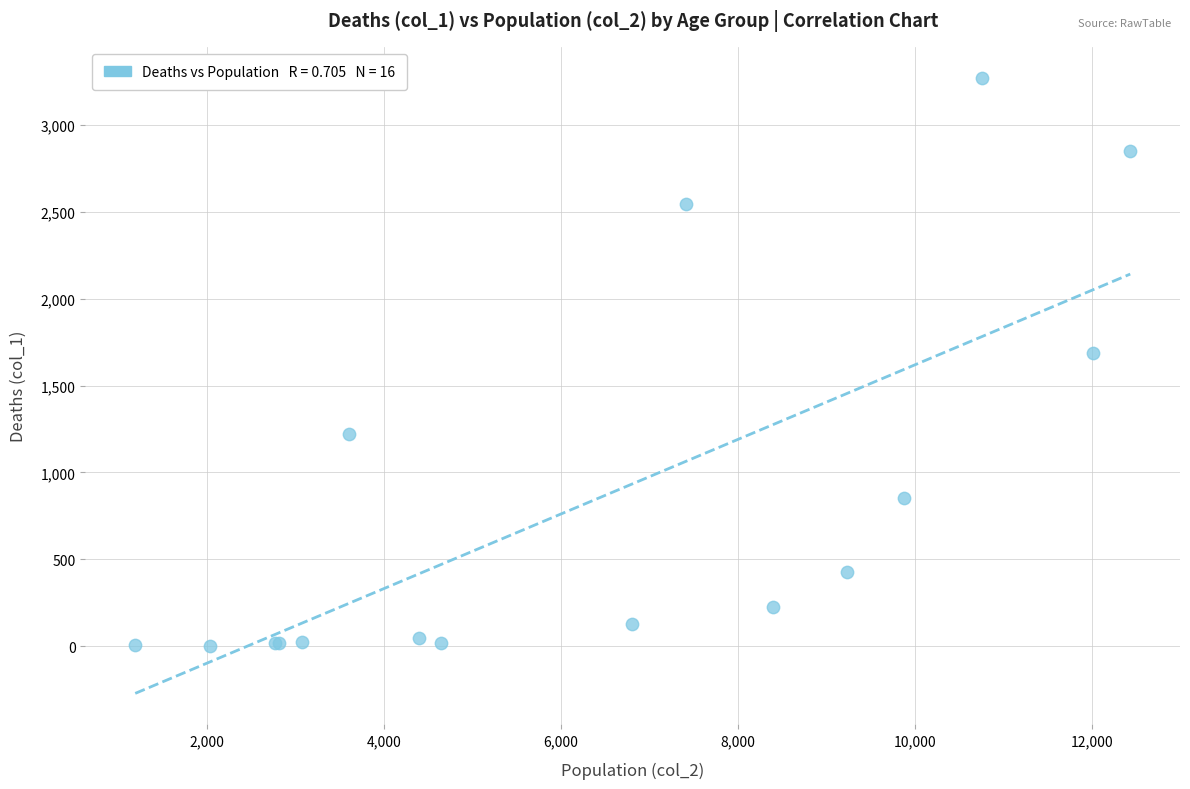

What Y value in the scatter plot is closest to 1638?

1690